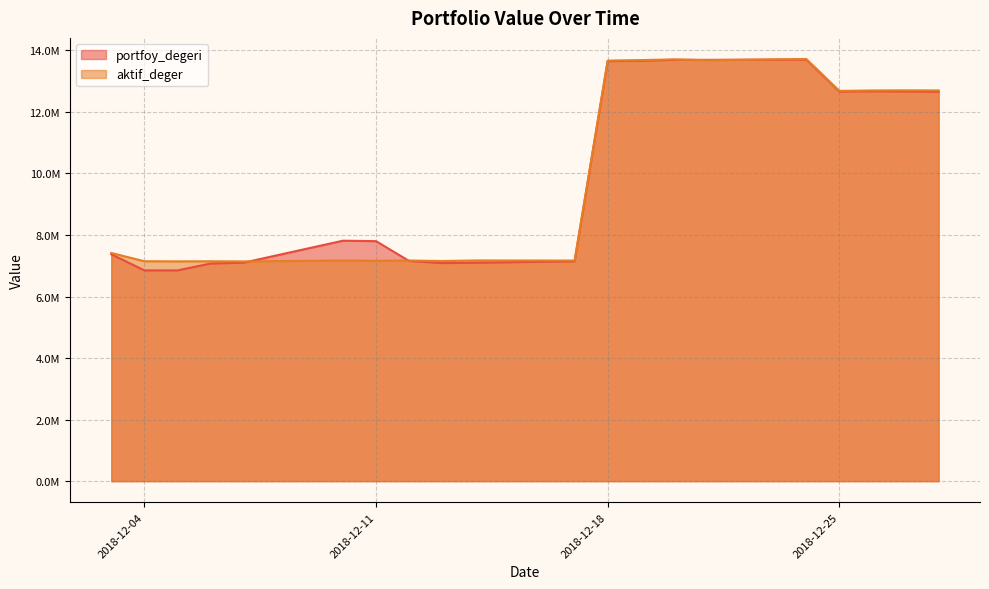

After their last crossing, which series has the higher values: portfoy_degeri or aktif_deger?

aktif_deger